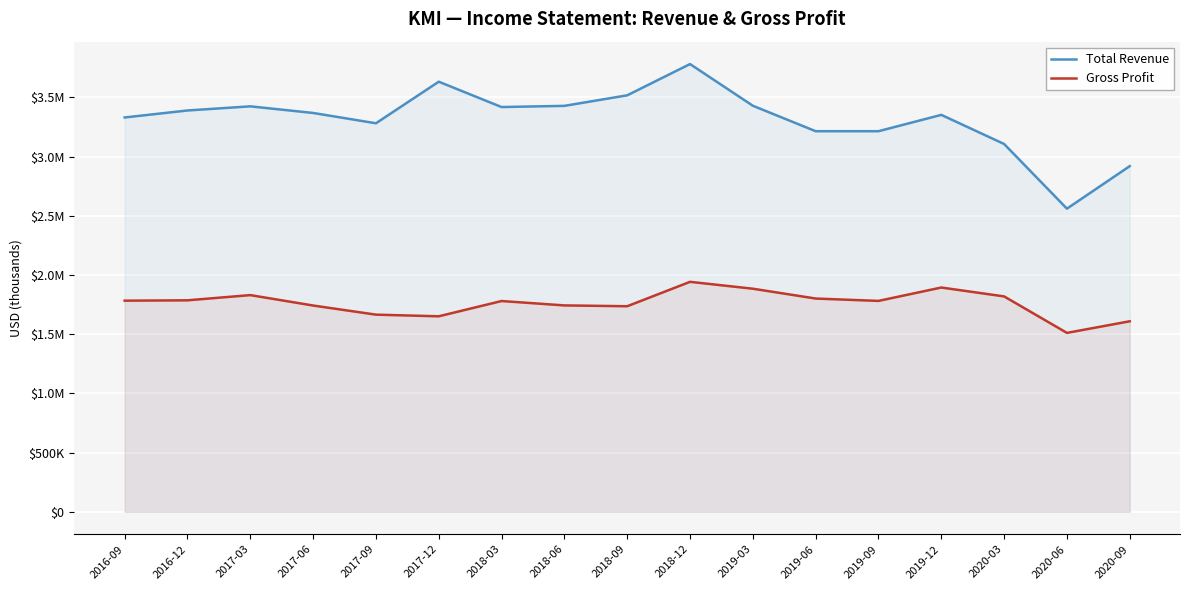

What is the sum of all Total Revenue values?

56362000